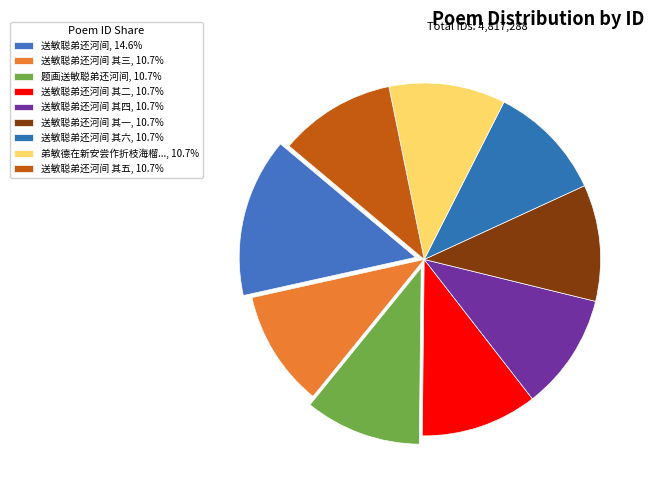

How many slices are in this pie chart?

9